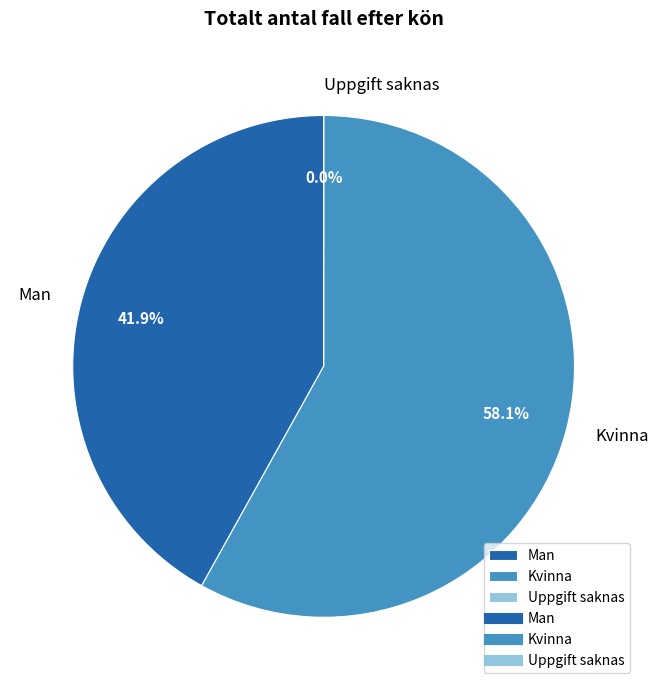

Does any single category account for the majority?

Yes